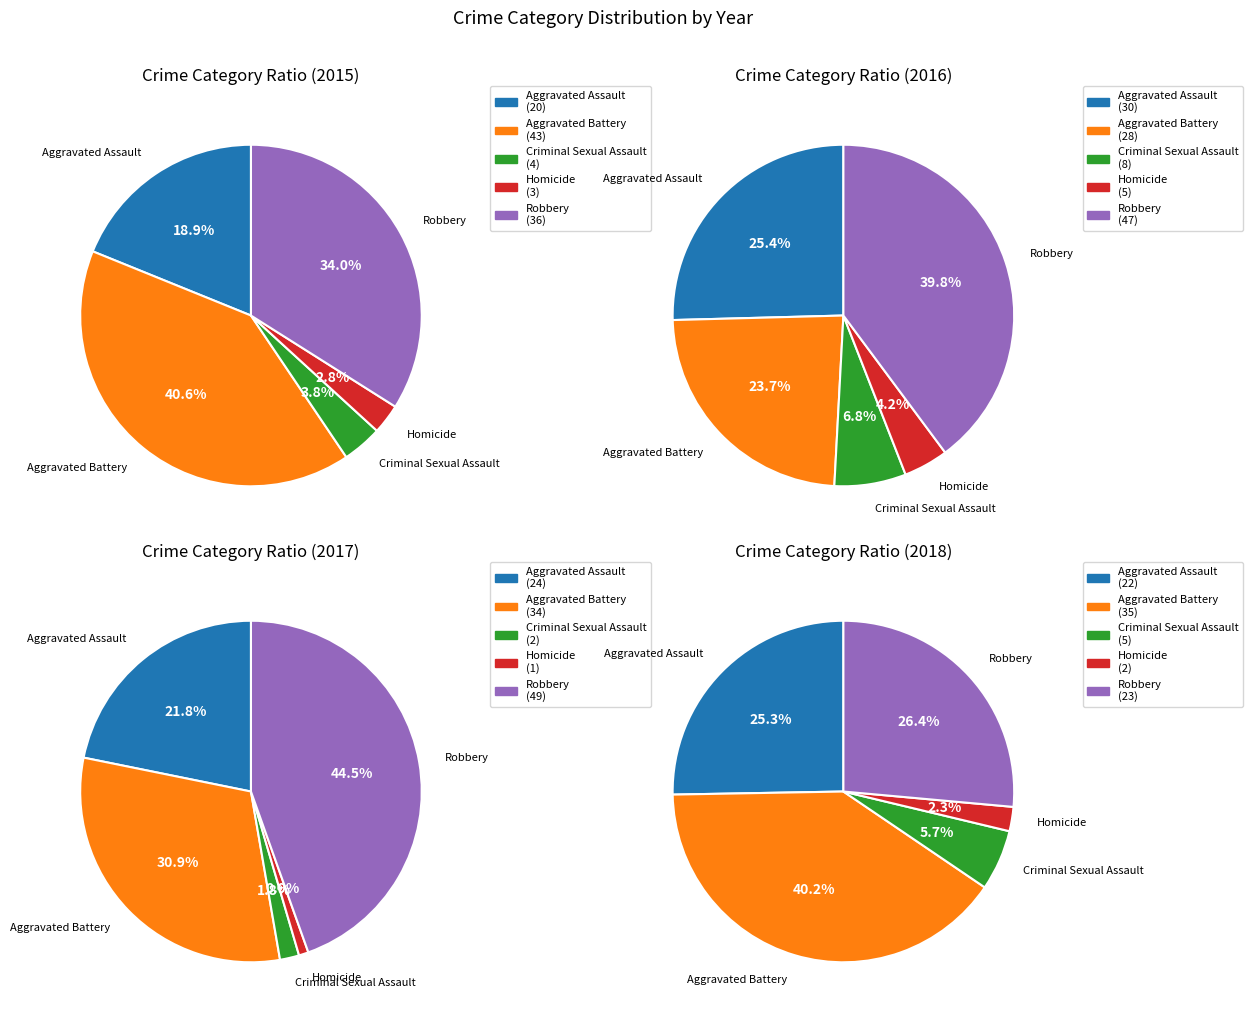

Which series has the widest spread of values?

2017